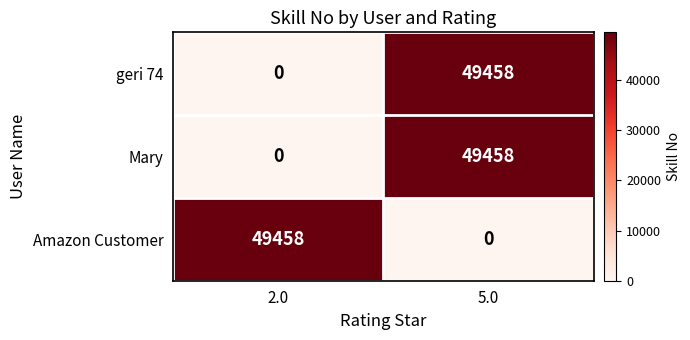

What is the difference between the highest and lowest values at 2.0?

49458